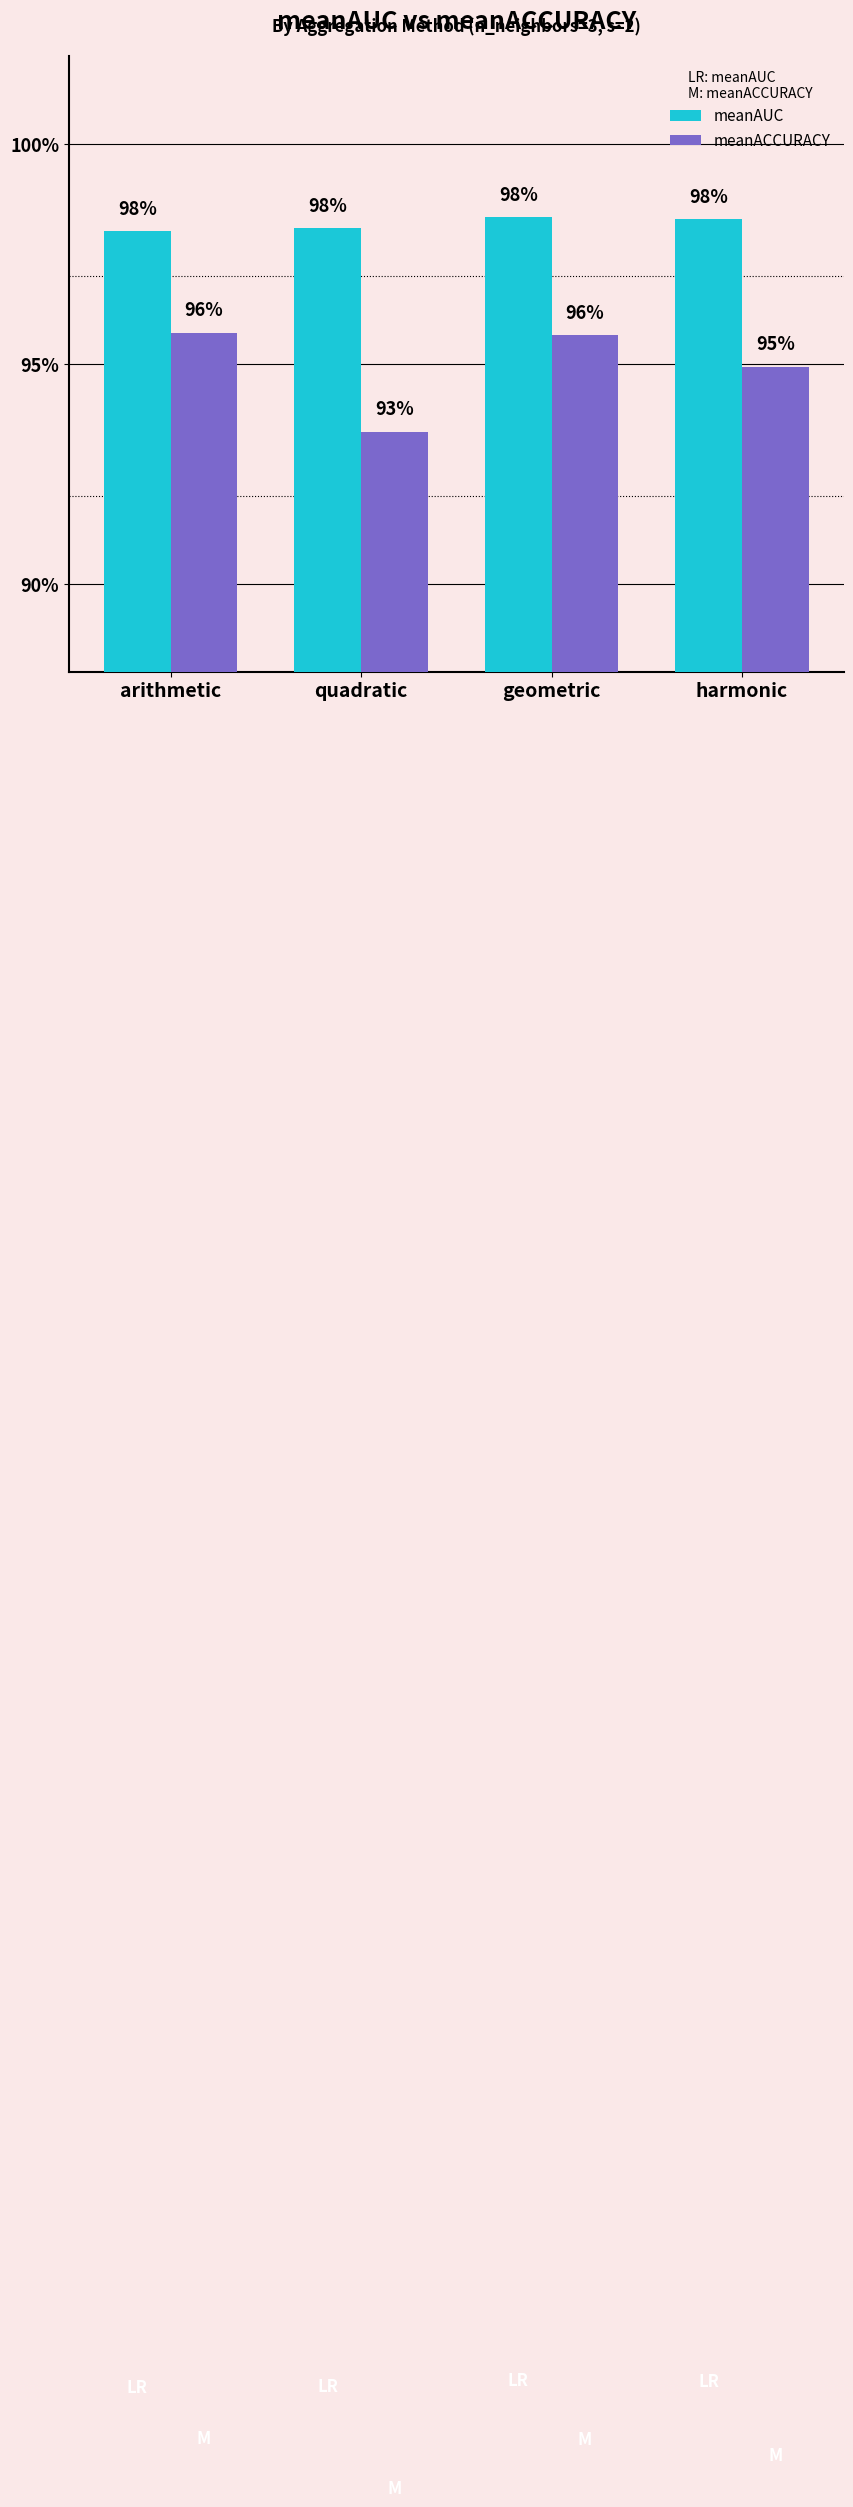

Does the chart contain stacked bars?

No